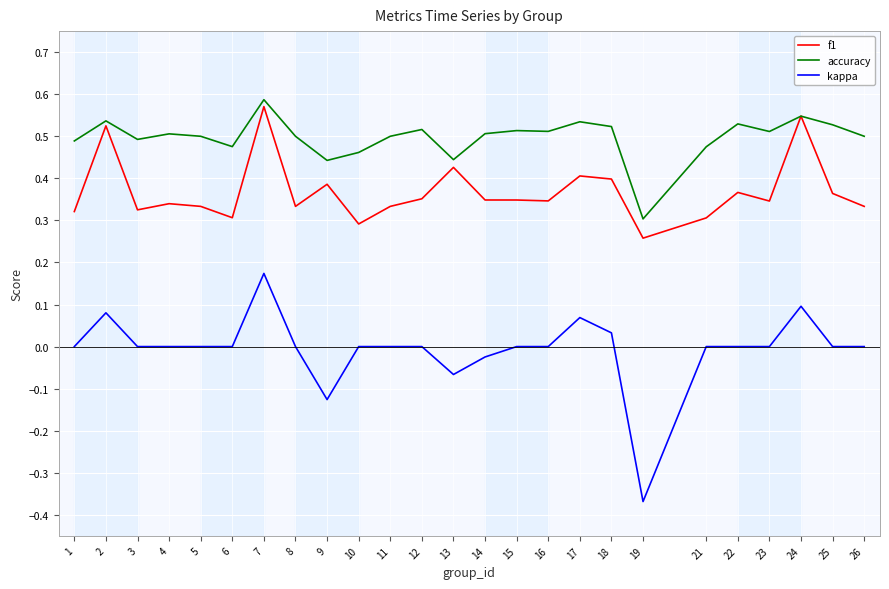

Which series has the widest spread of values?

kappa